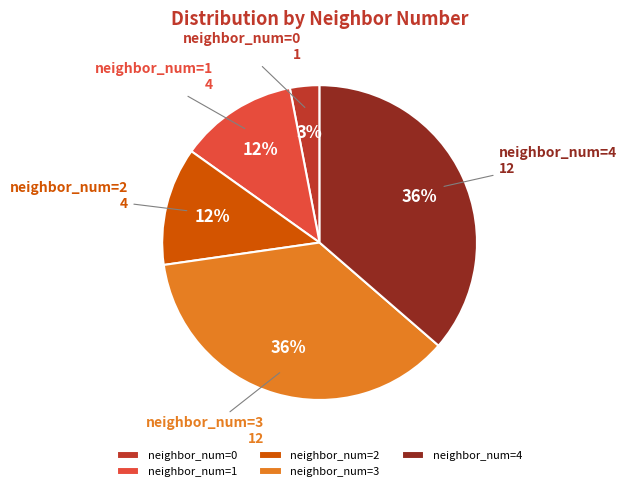

To the nearest percent, what is the average slice percentage?

20%